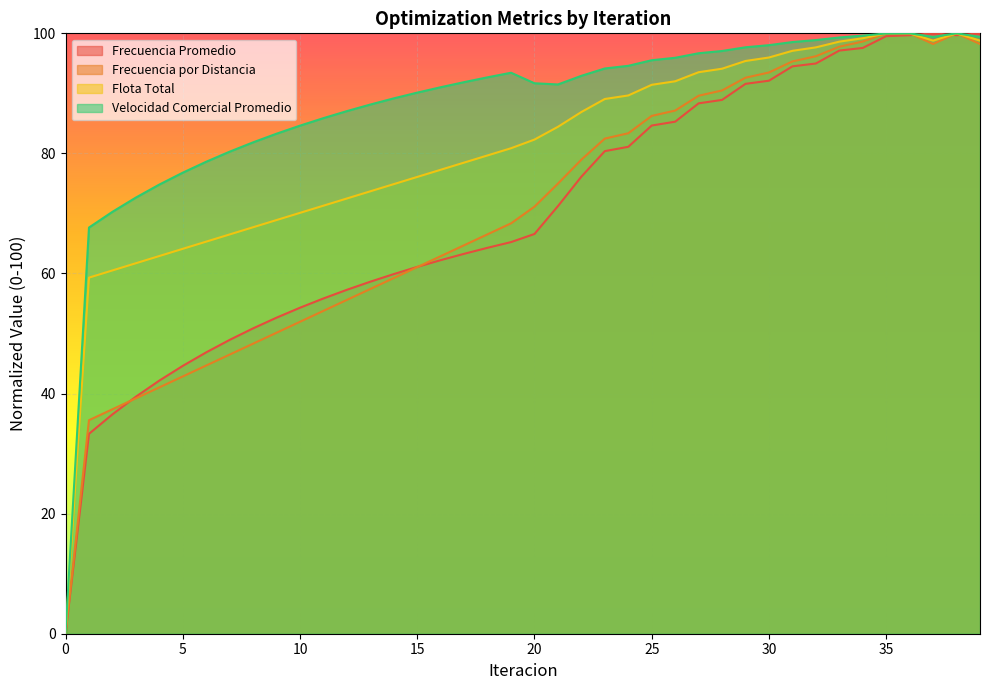

The Frecuencia Promedio series shows 88.9 at 28. True or false?

True